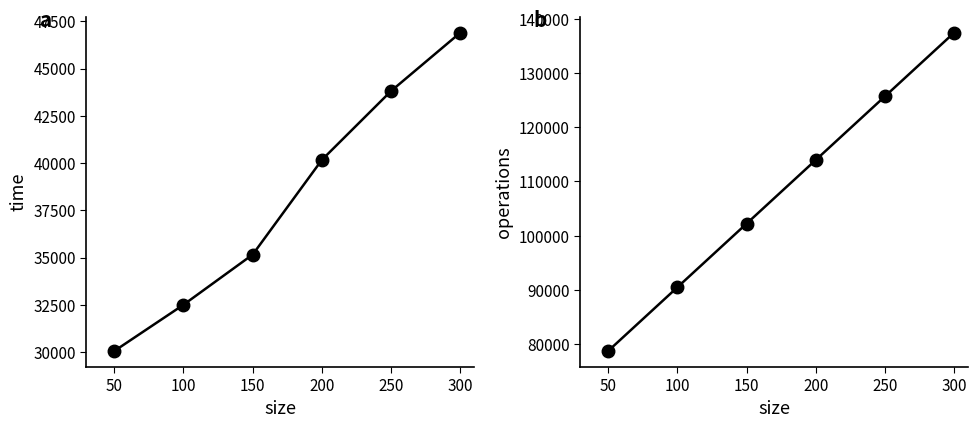

Count the operations values in the range 90470 to 125720.

4